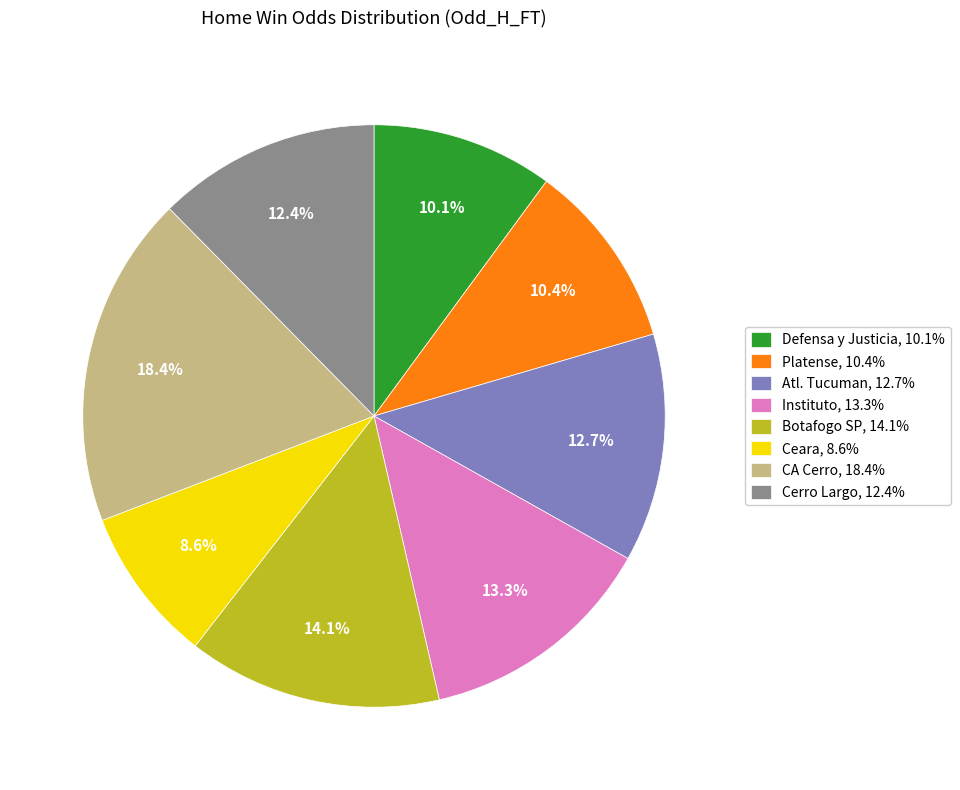

Is it true that Cerro Largo is 23% of the pie?

False